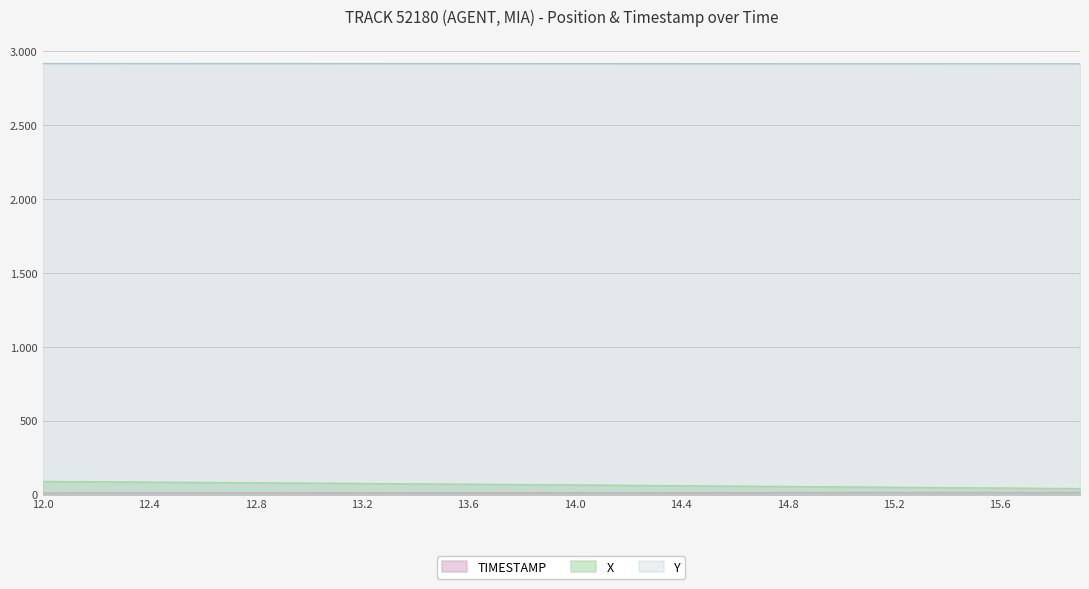

Between 12.6 and 14.1, which series saw the biggest shift?

X